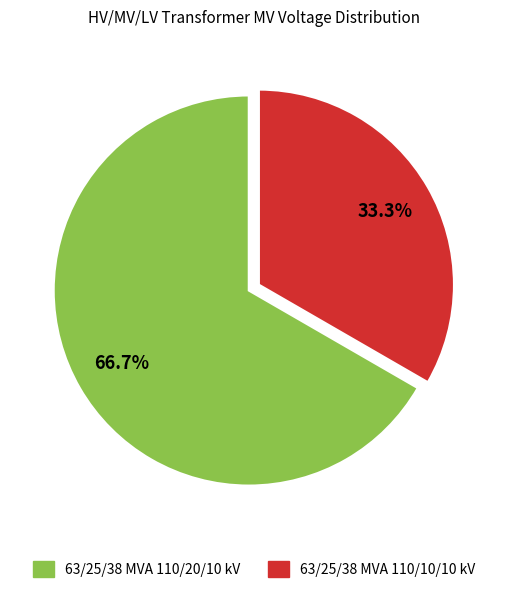

Is the sum of 63/25/38 MVA 110/10/10 kV and 63/25/38 MVA 110/20/10 kV greater than half?

Yes